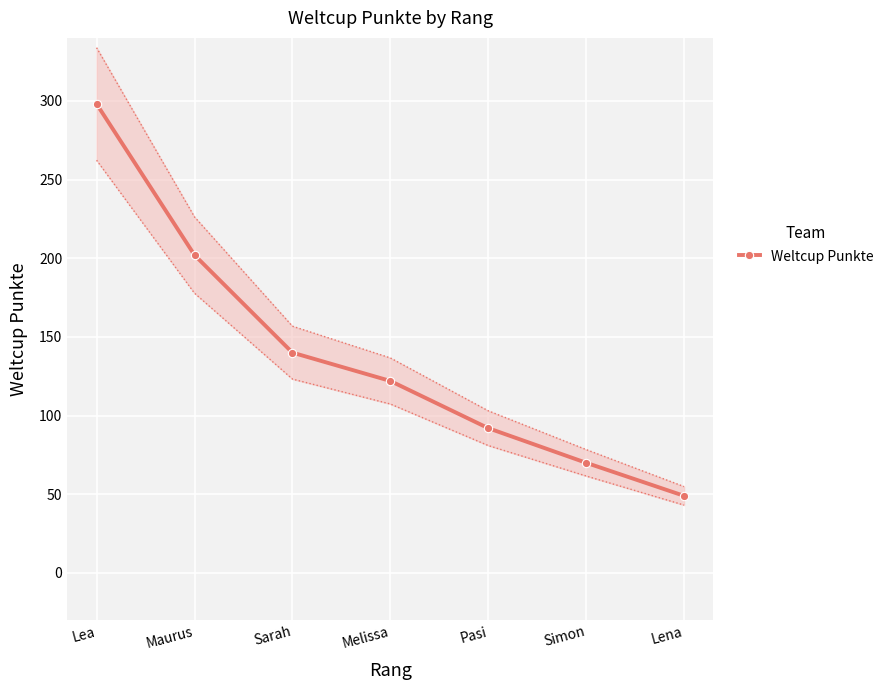

Between Simon and Lea, which is larger?

Lea